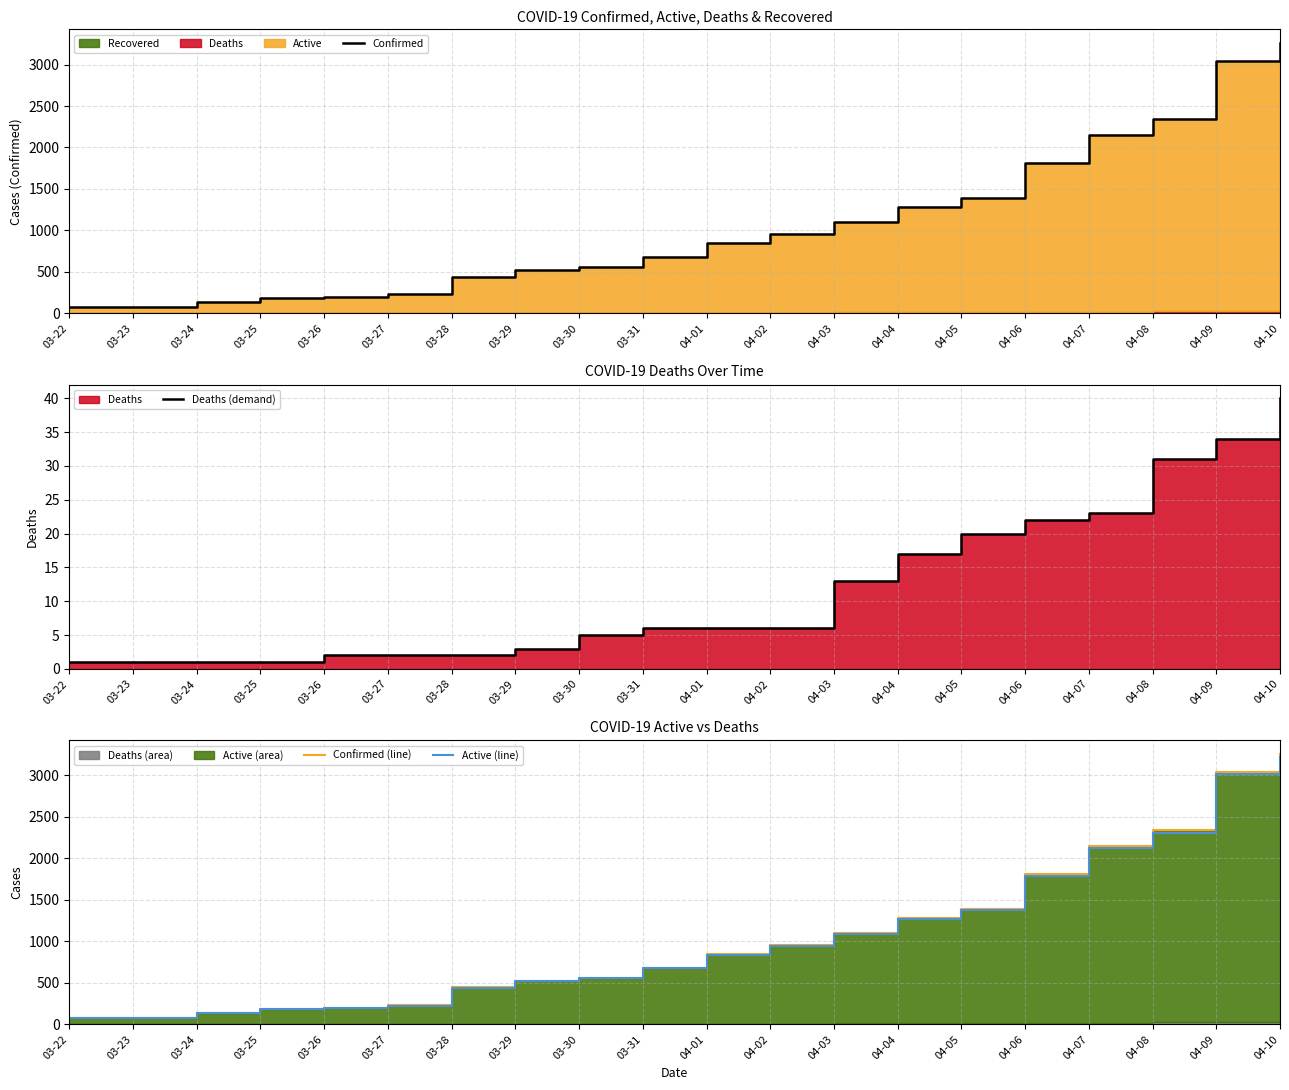

Between 03-24 and 03-22, which is larger?

03-24